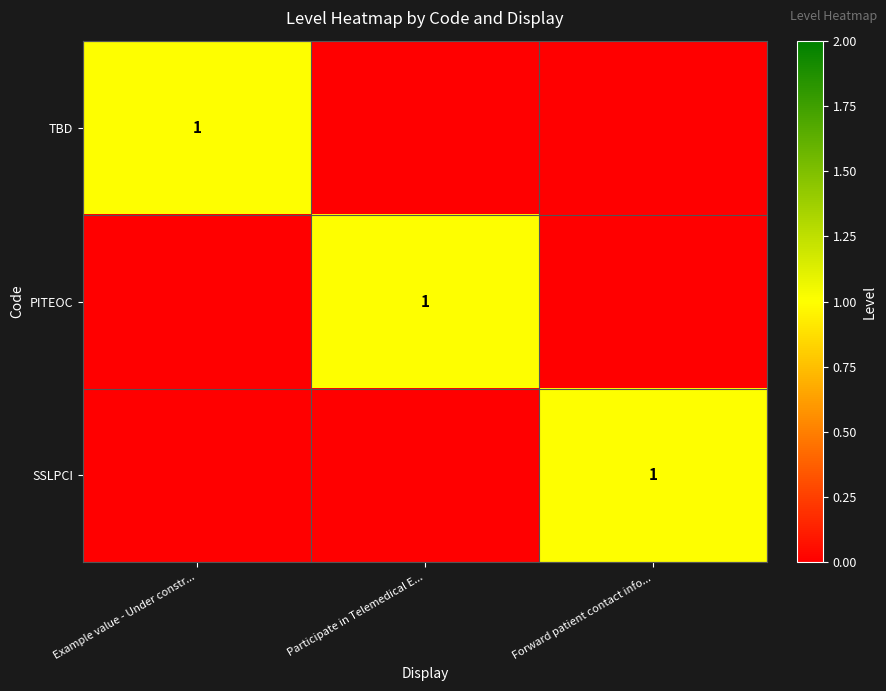

The SSLPCI series shows 0 at Forward patient contact info.... True or false?

False